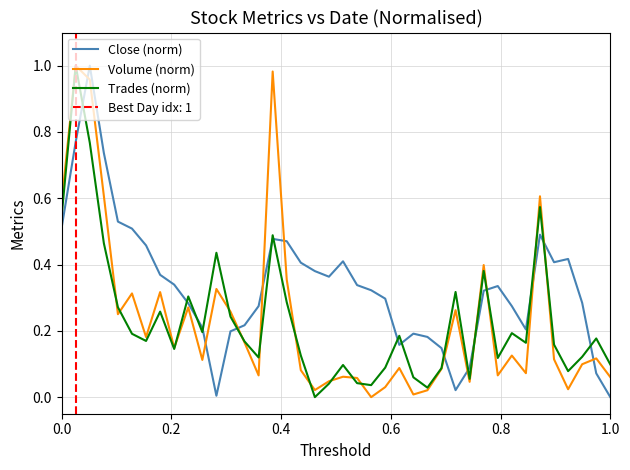

Between 0.8 and 0.4, which is larger?

0.4